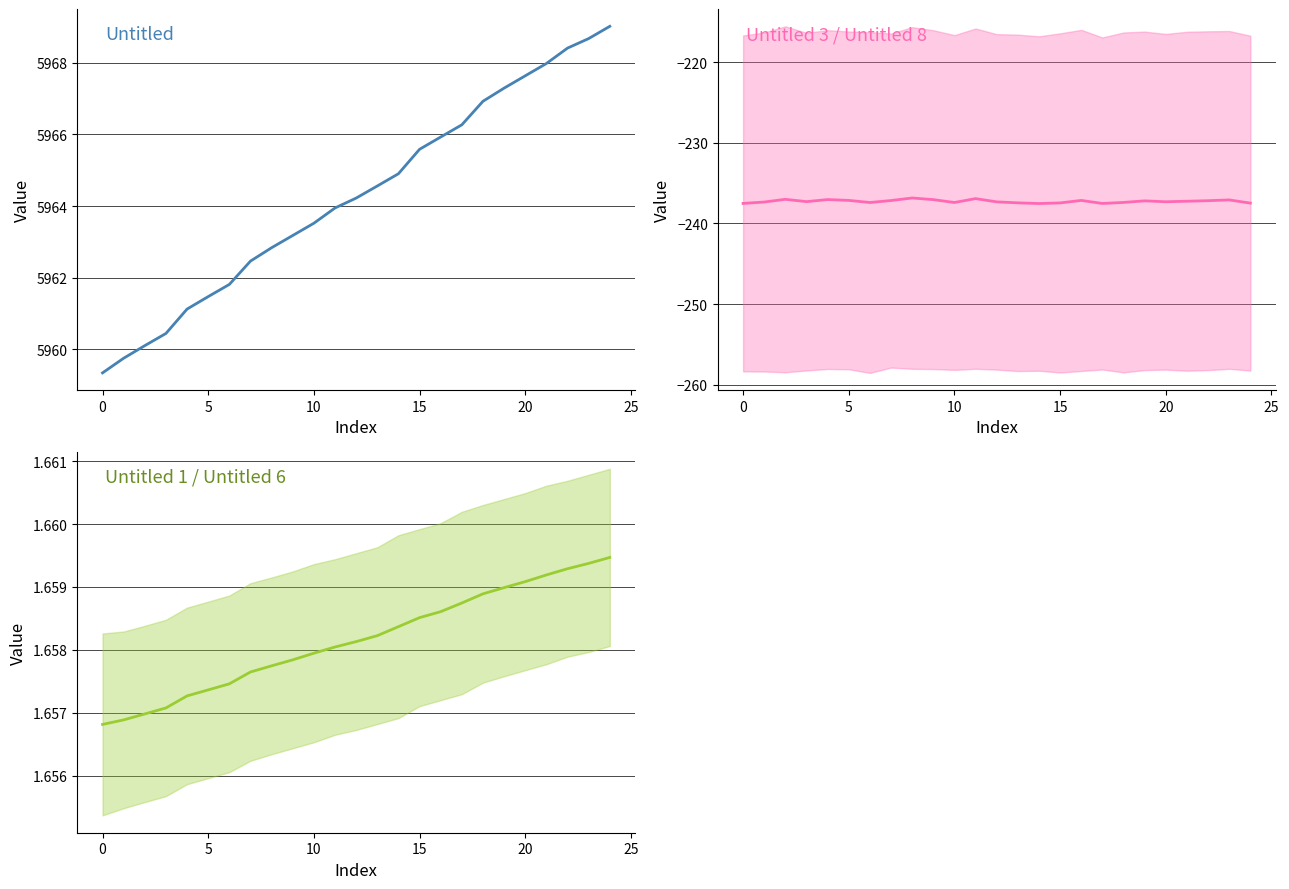

Count the Untitled 1 / Untitled 6 values in the range 1 to 2.

25